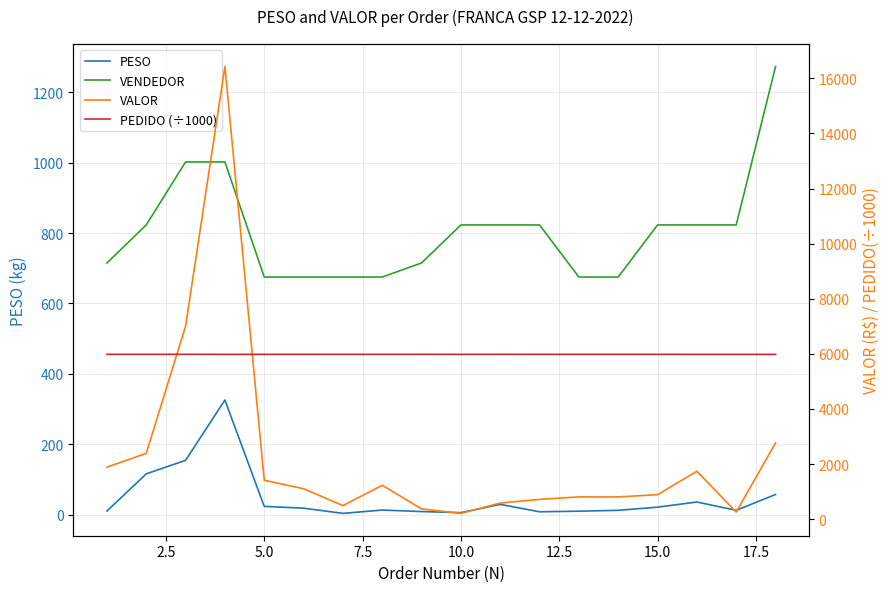

How many series are shown in this chart?

4